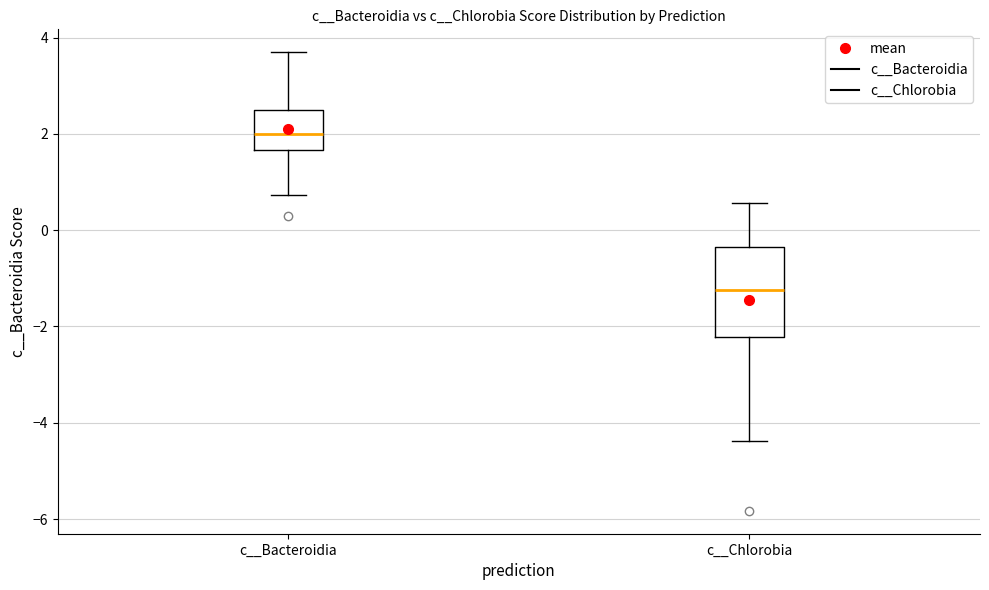

Which box's median line is the highest?

c__Bacteroidia